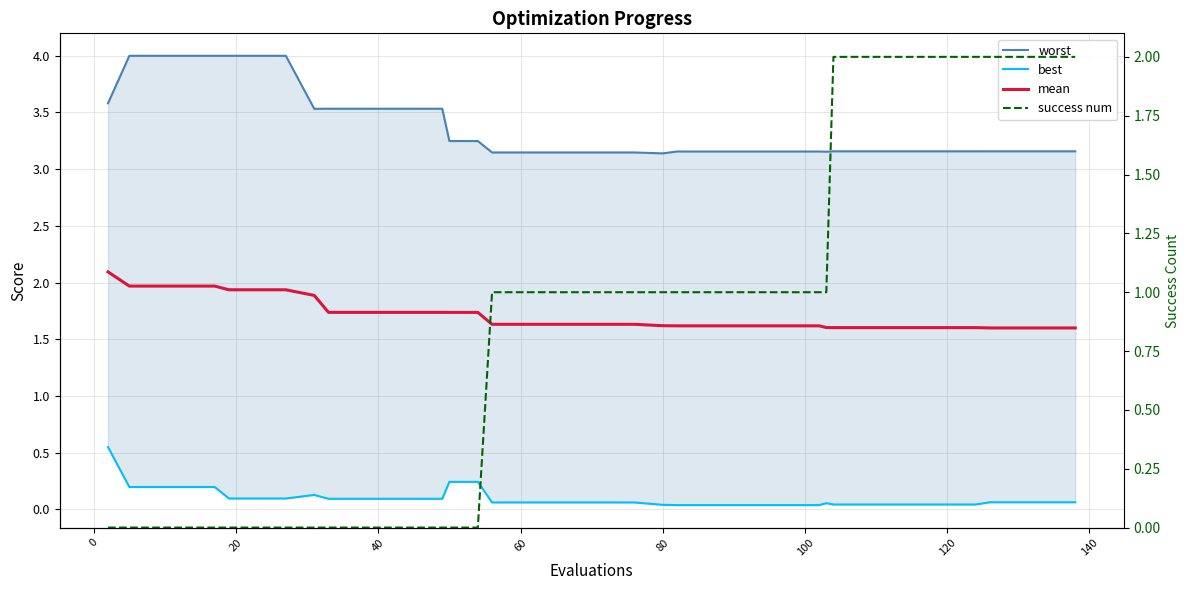

How many data points in success num are less than 1?

16